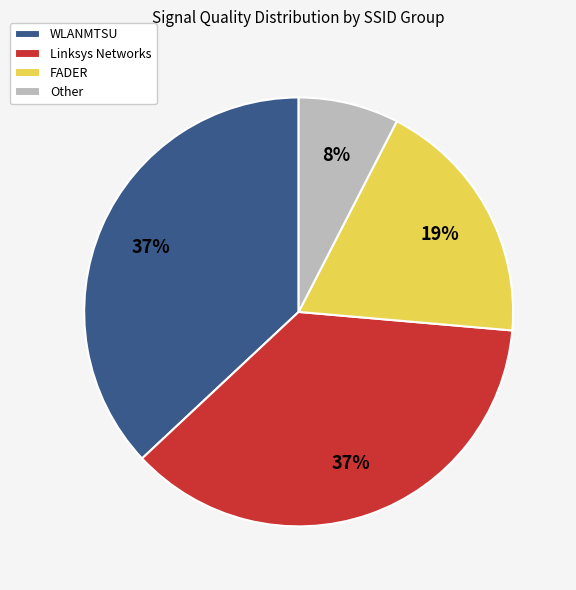

To the nearest percent, what portion does FADER represent?

19%